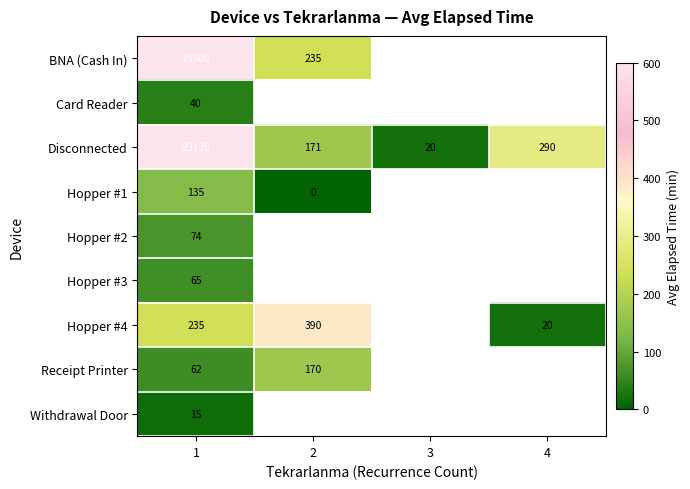

What is the difference between the Disconnected values at 3 and 1?

23110